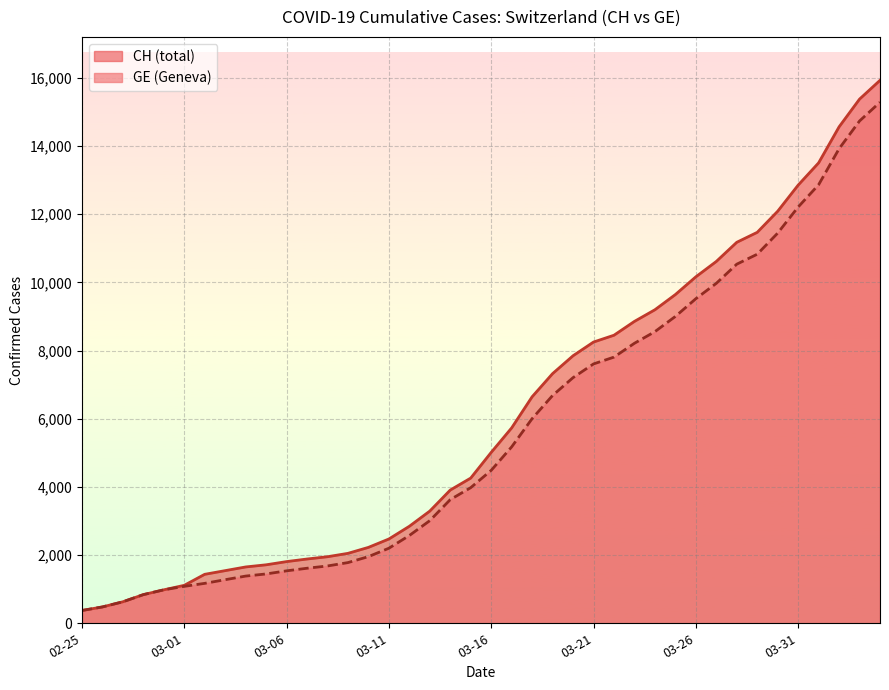

True or false: GE and CH intersect in this chart.

False